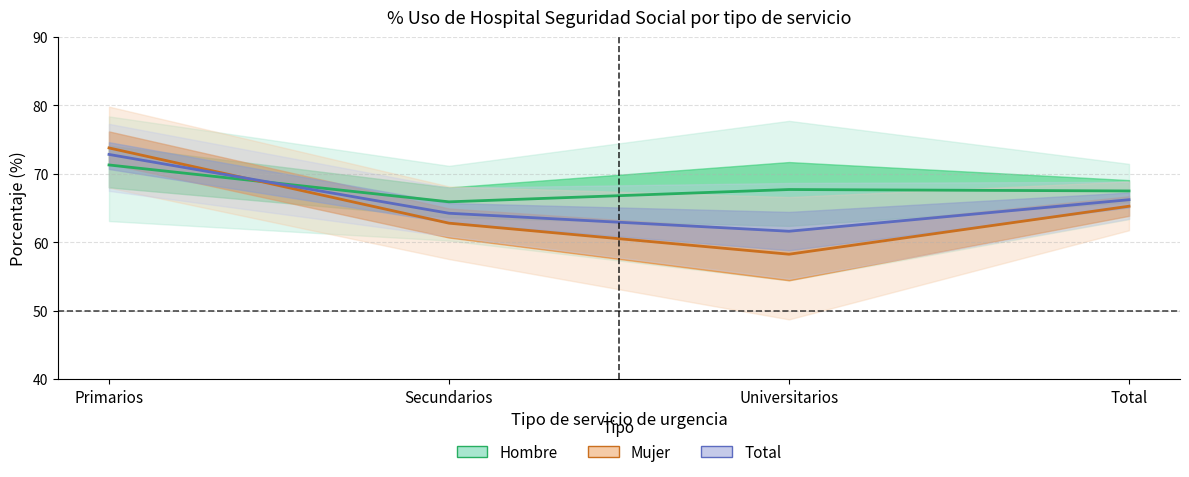

Between Total and Secundarios, which is larger?

Total